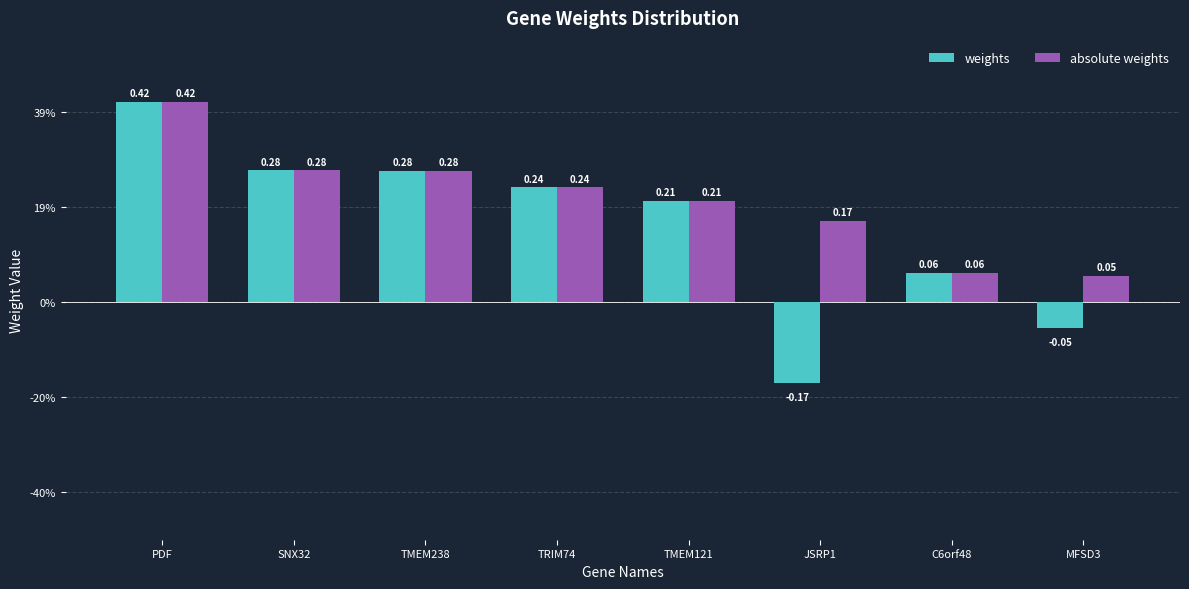

Reading left to right, extract all data points from this chart.

weights: PDF=0.4	SNX32=0.3	TMEM238=0.3	TRIM74=0.2	TMEM121=0.2	JSRP1=-0.2	C6orf48=0.1	MFSD3=-0.1
absolute weights: PDF=0.4	SNX32=0.3	TMEM238=0.3	TRIM74=0.2	TMEM121=0.2	JSRP1=0.2	C6orf48=0.1	MFSD3=0.1